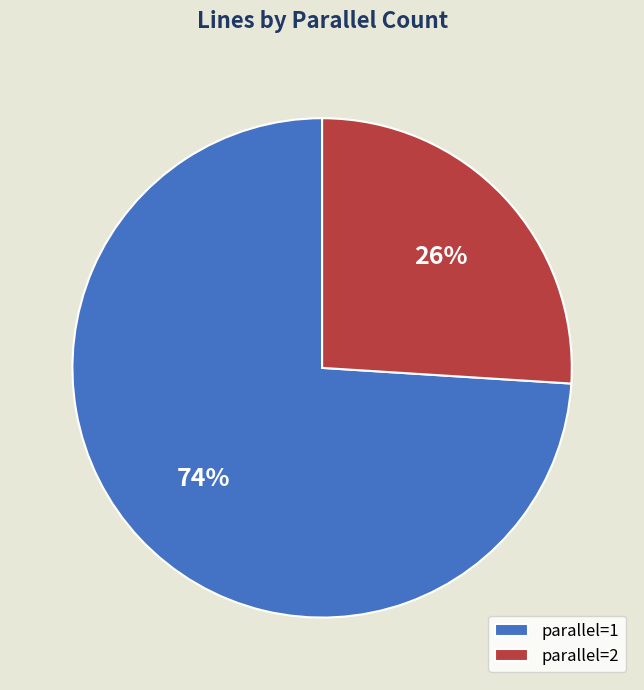

True or false: parallel=1 accounts for 74% of the total.

True